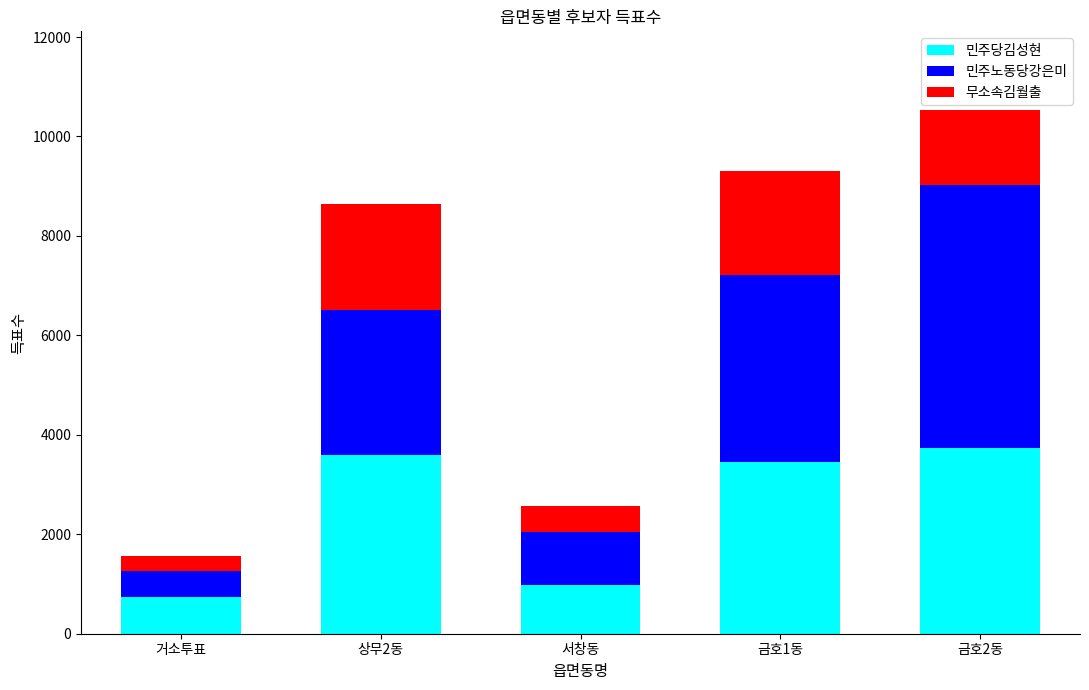

Count the number of categories in the chart.

5